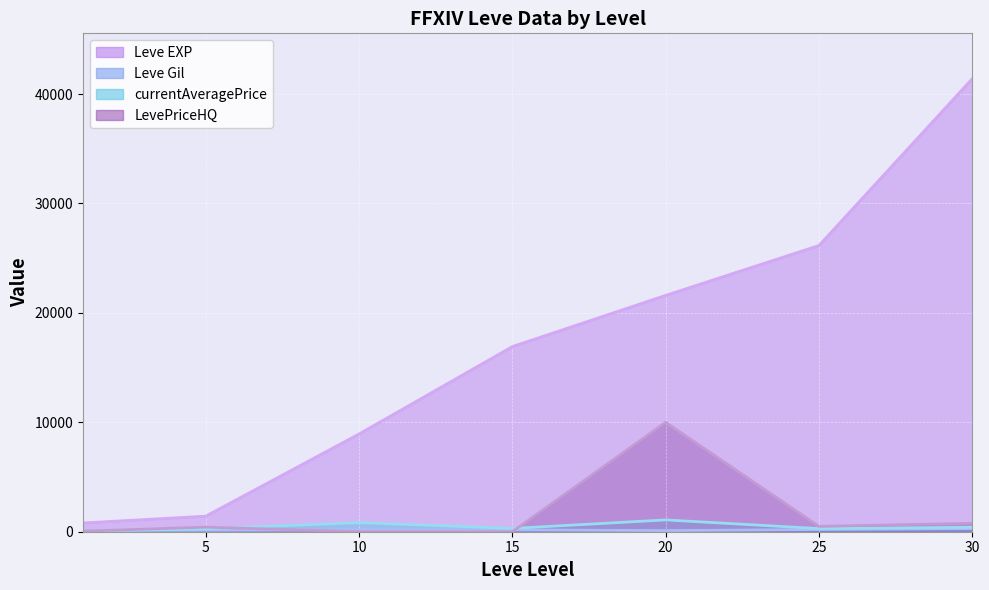

Which category has the highest value in the currentAveragePrice series?

20